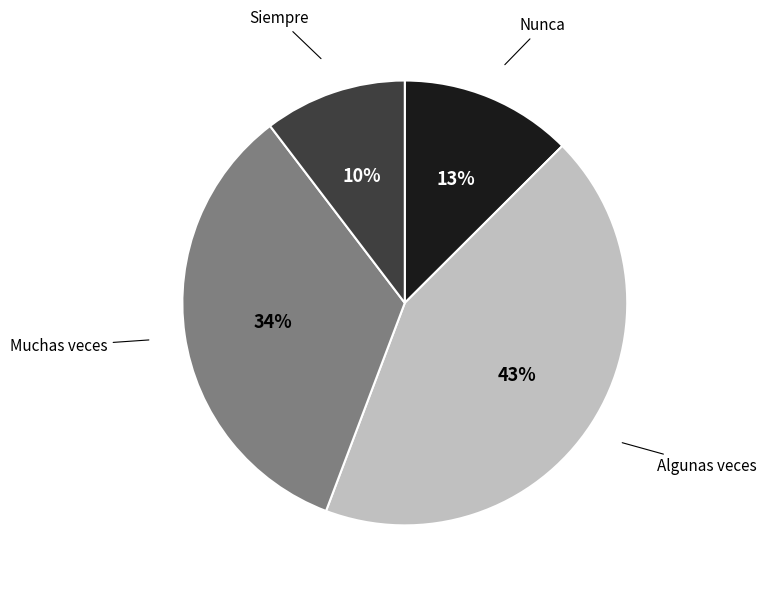

How many segments does this pie chart have?

4